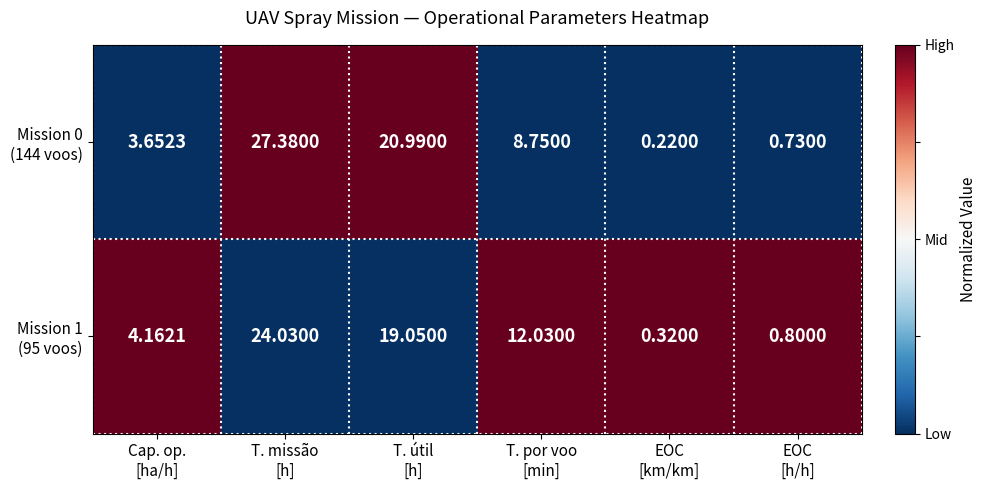

How many series are shown in this chart?

2